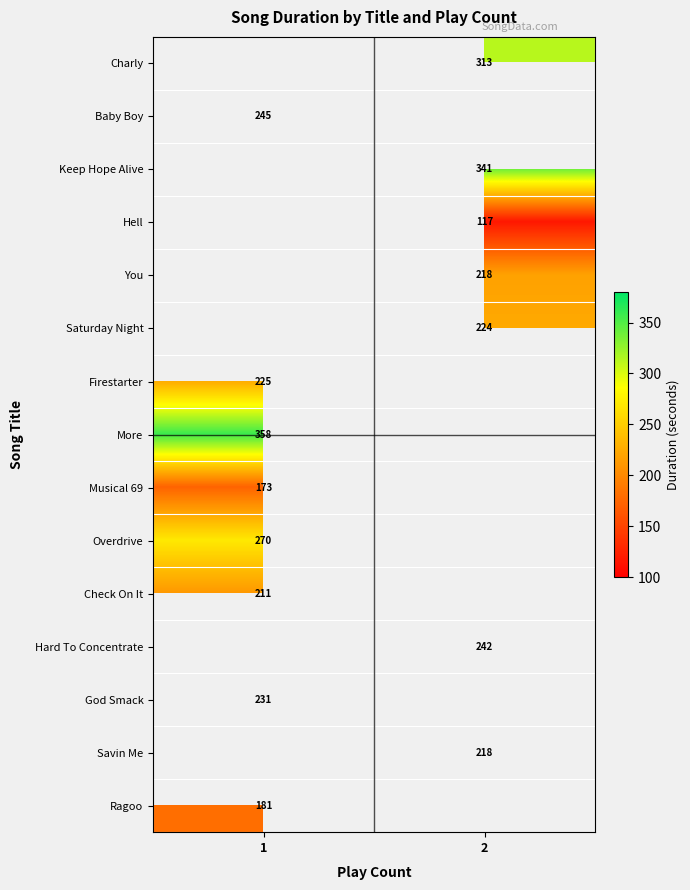

Is the value of Charly at 2 greater than the value of Firestarter at 1?

Yes